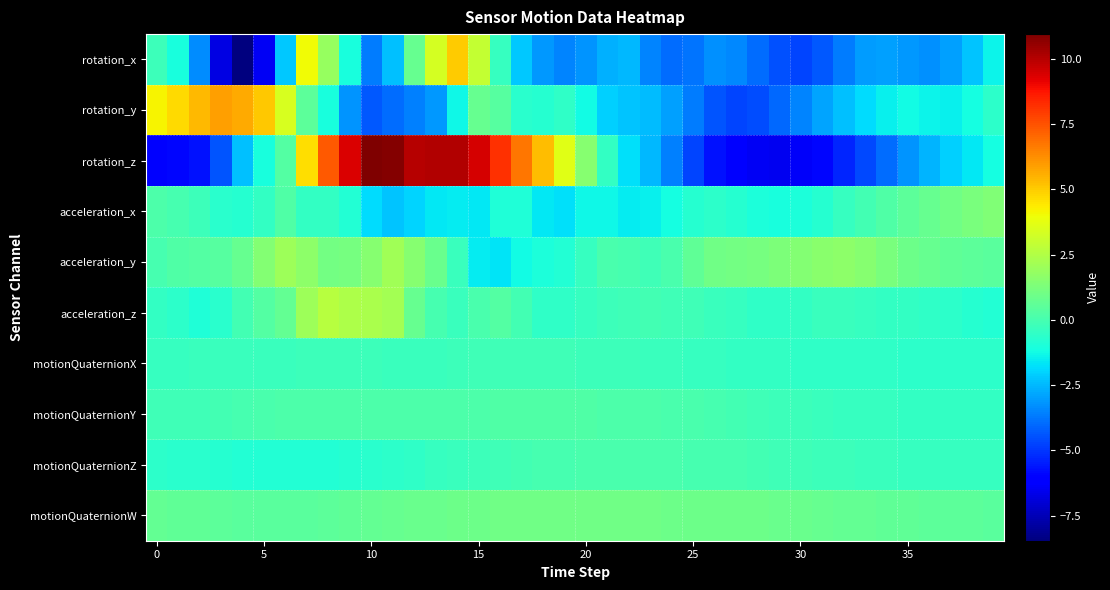

Which series has the largest range (max minus min)?

rotation_z